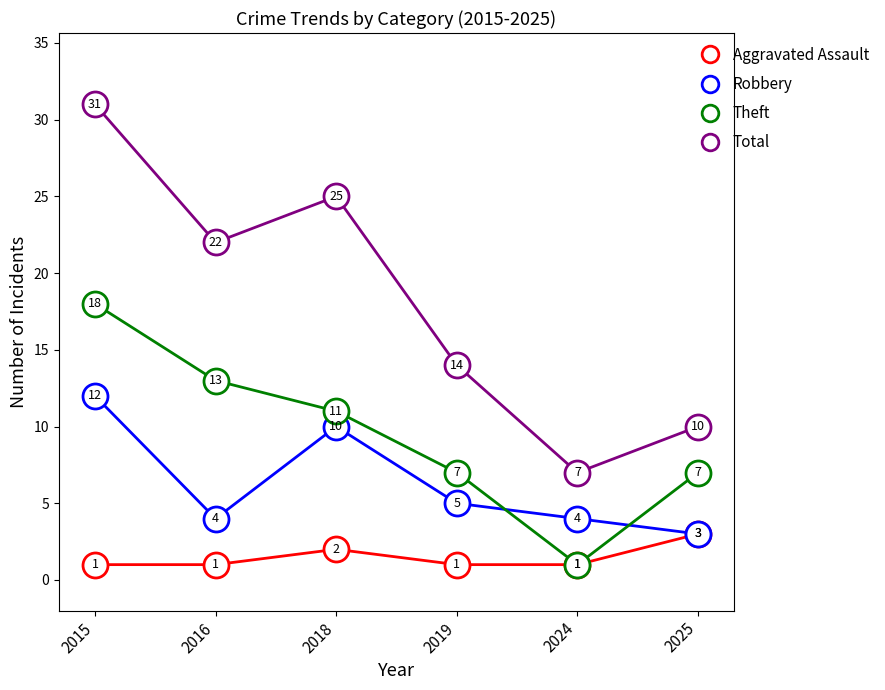

What is the total value across all series at 2024?

13